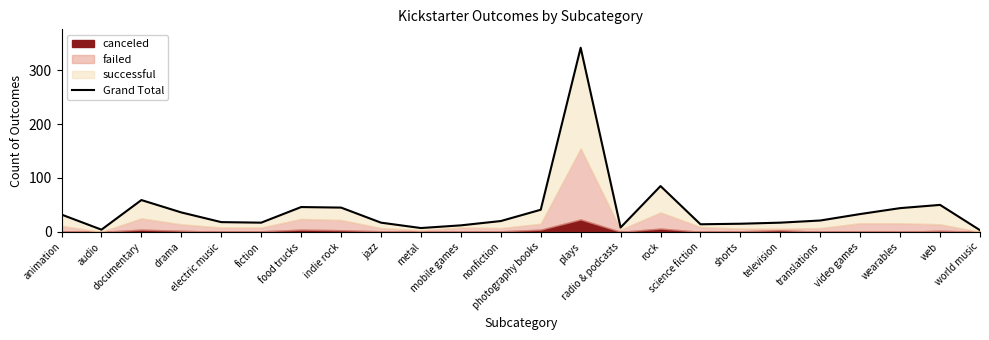

What is the average value?

41